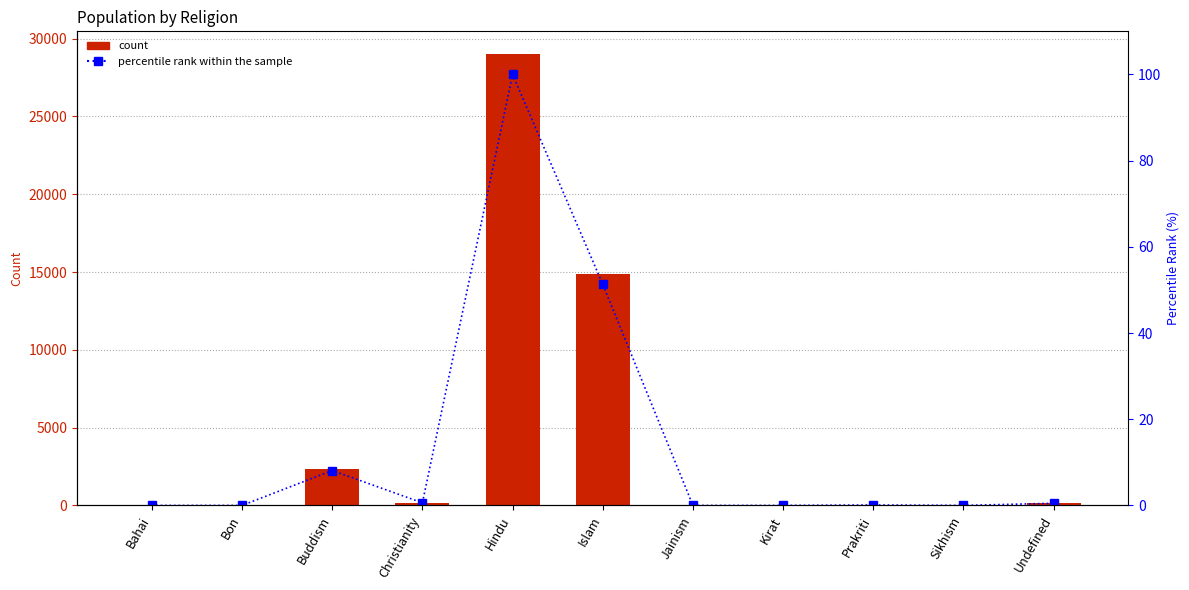

What is the value of the Number bar at the 6th from the left?

14897.0